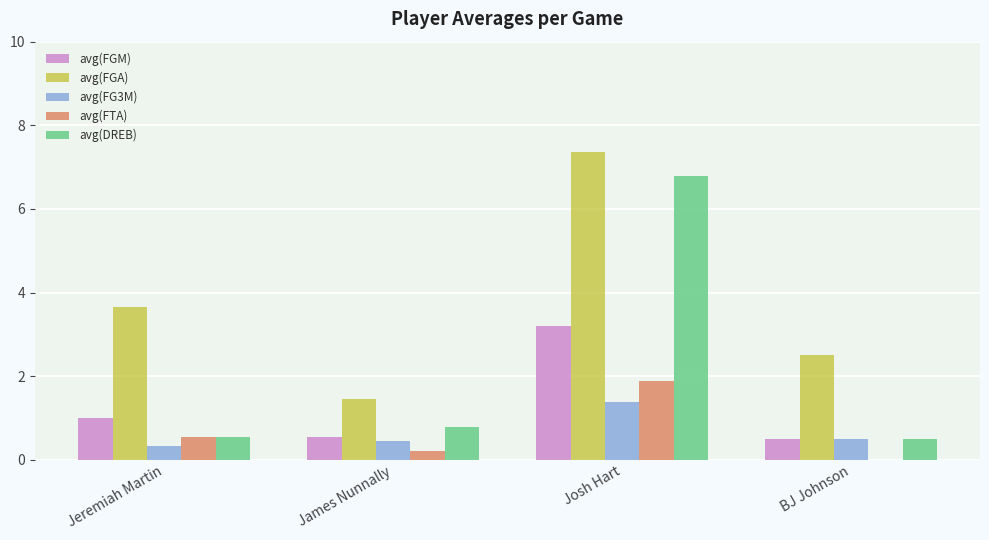

How many categories are shown in the chart?

4